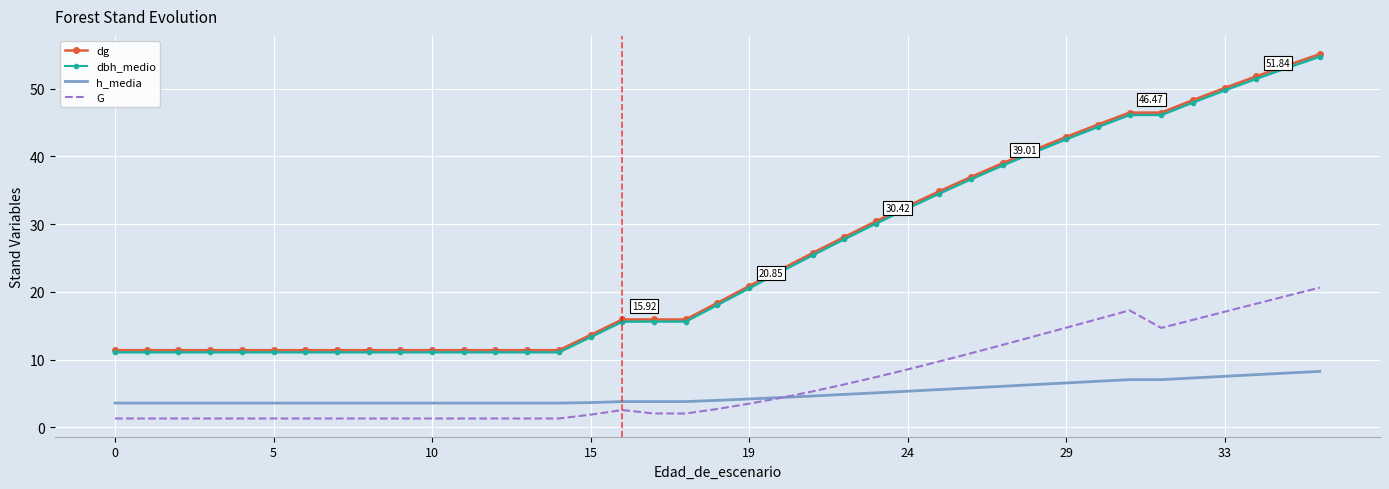

True or false: h_media has a value of 2.3 at 29.

False